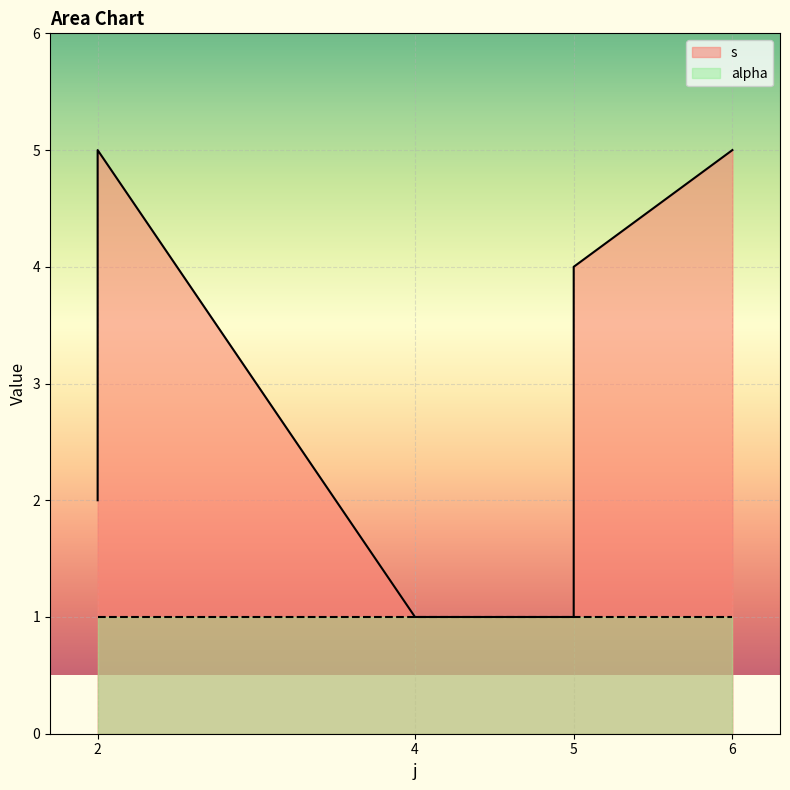

Where does the data first go above 3?

2